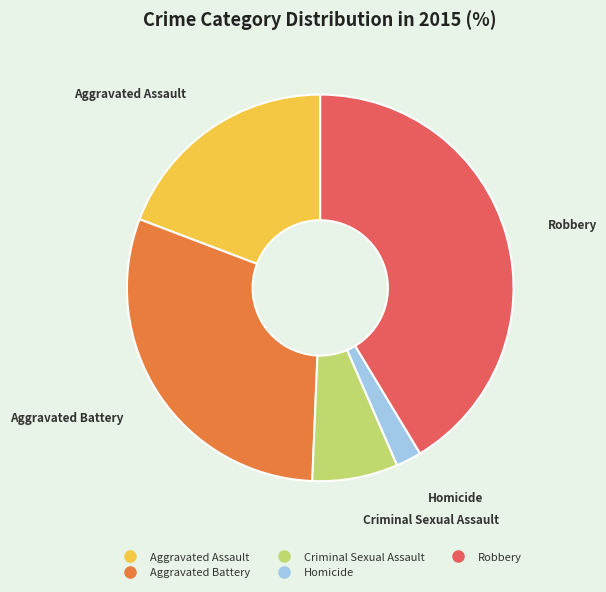

Rank the categories by value from highest to lowest.

Robbery, Aggravated Battery, Aggravated Assault, Criminal Sexual Assault, Homicide